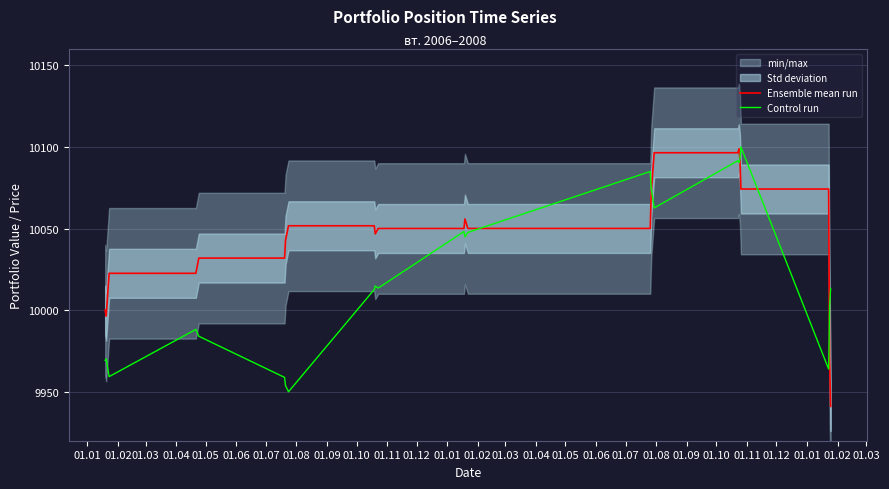

What is the value of the Control run point at the 4th from the left?

9988.2